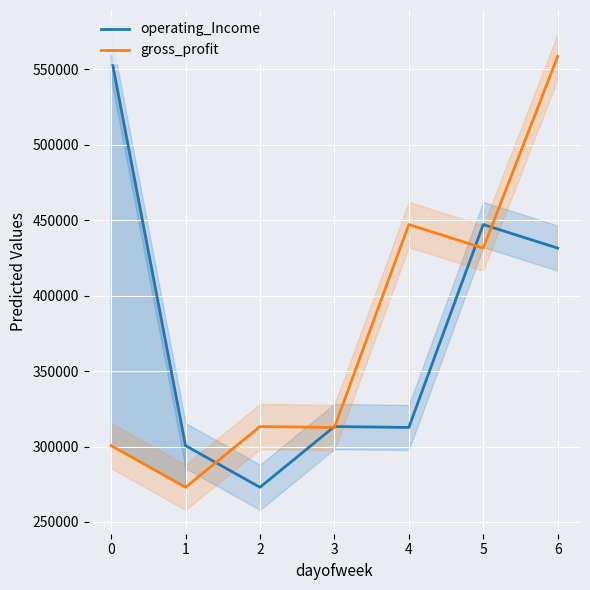

How many times do operating_Income and gross_profit cross each other?

5